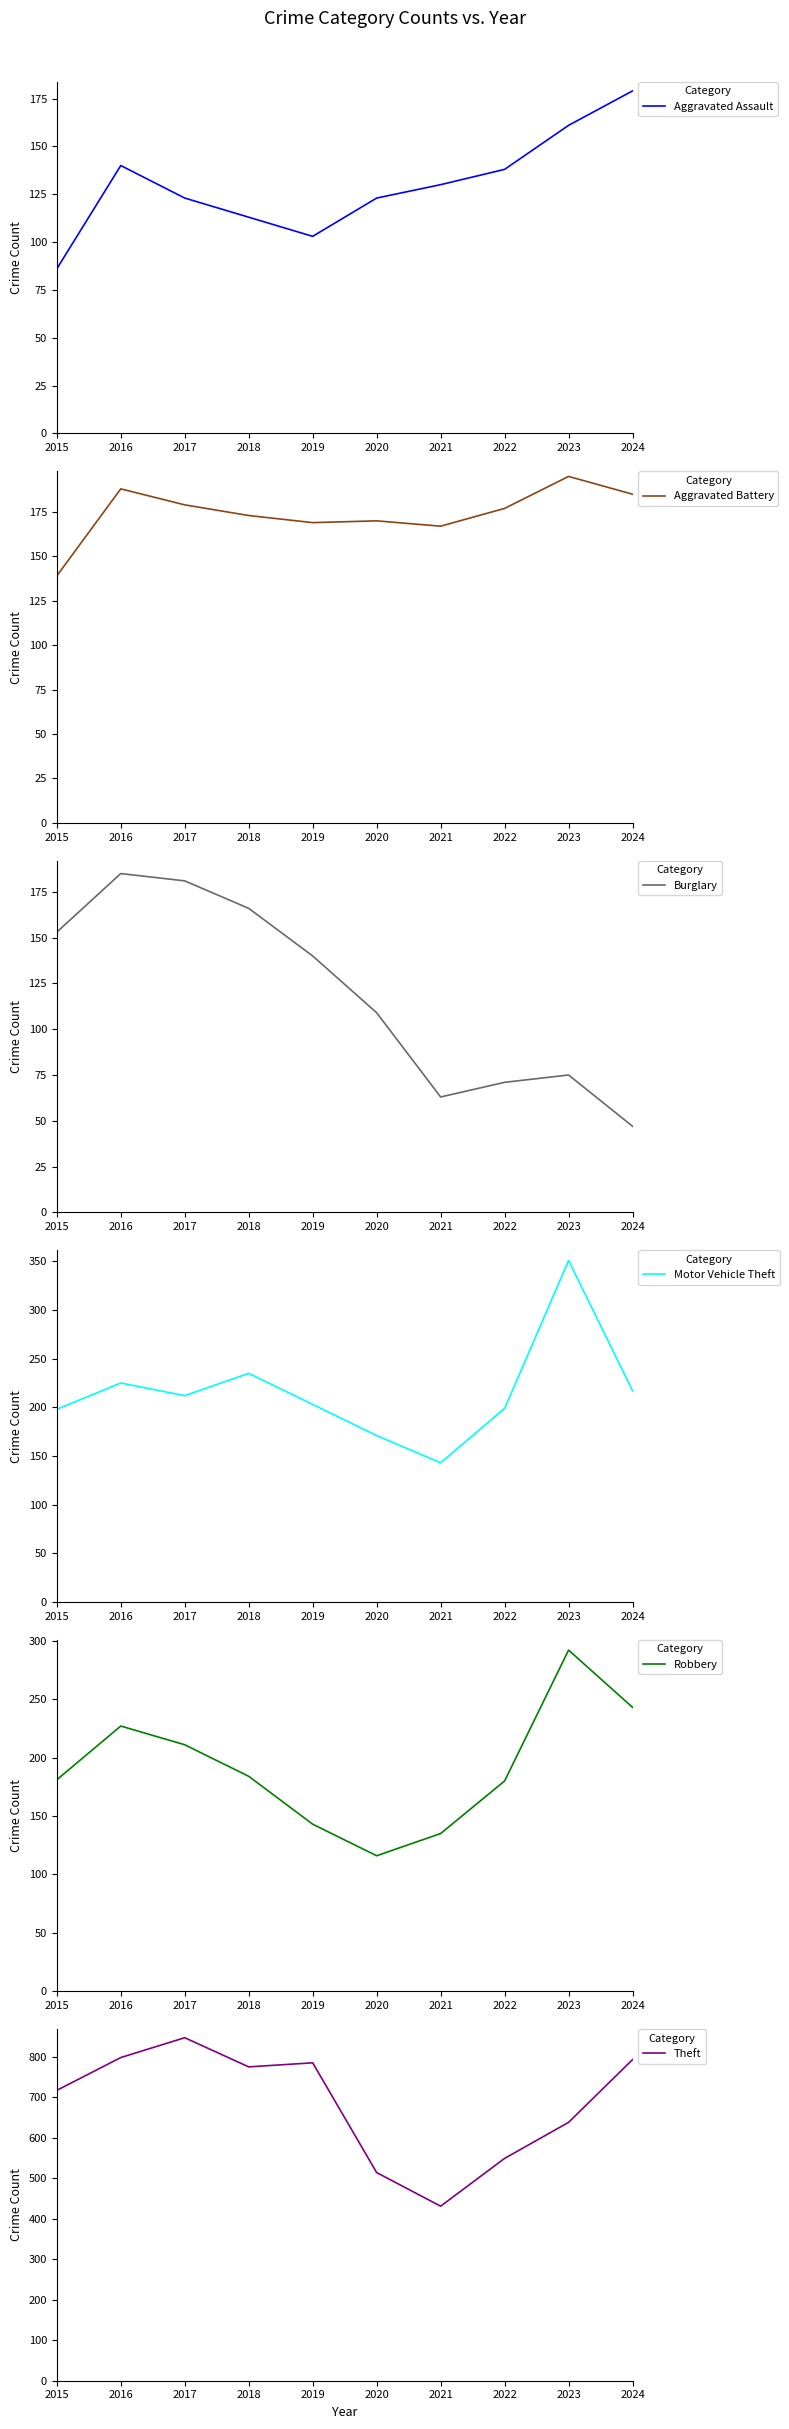

The Burglary series shows 33 at 2015. True or false?

False